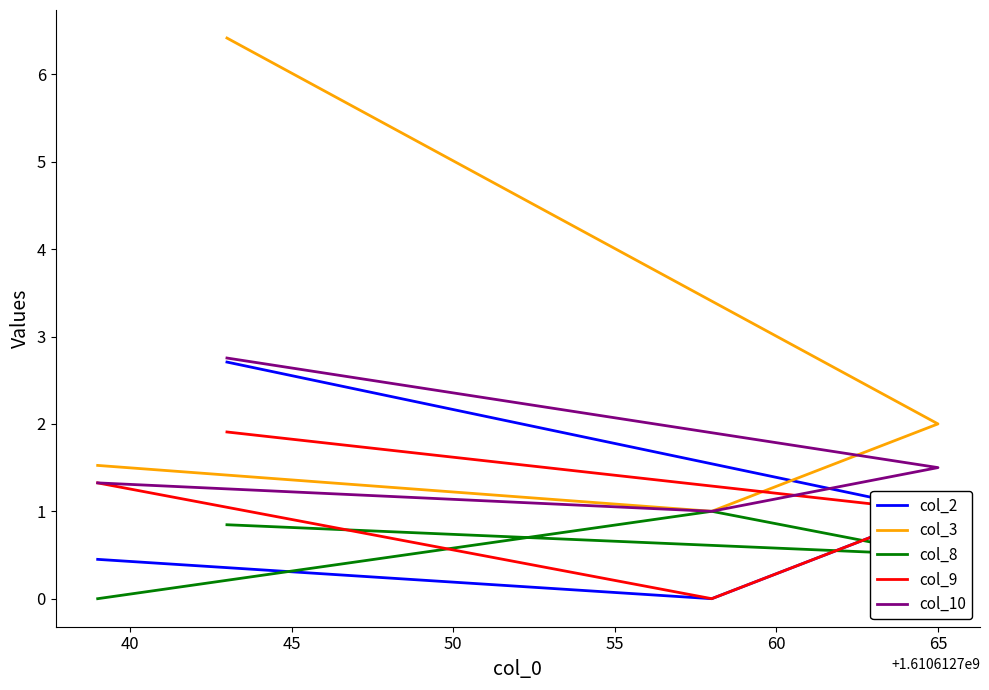

Does the chart display data point markers on the line(s)?

No